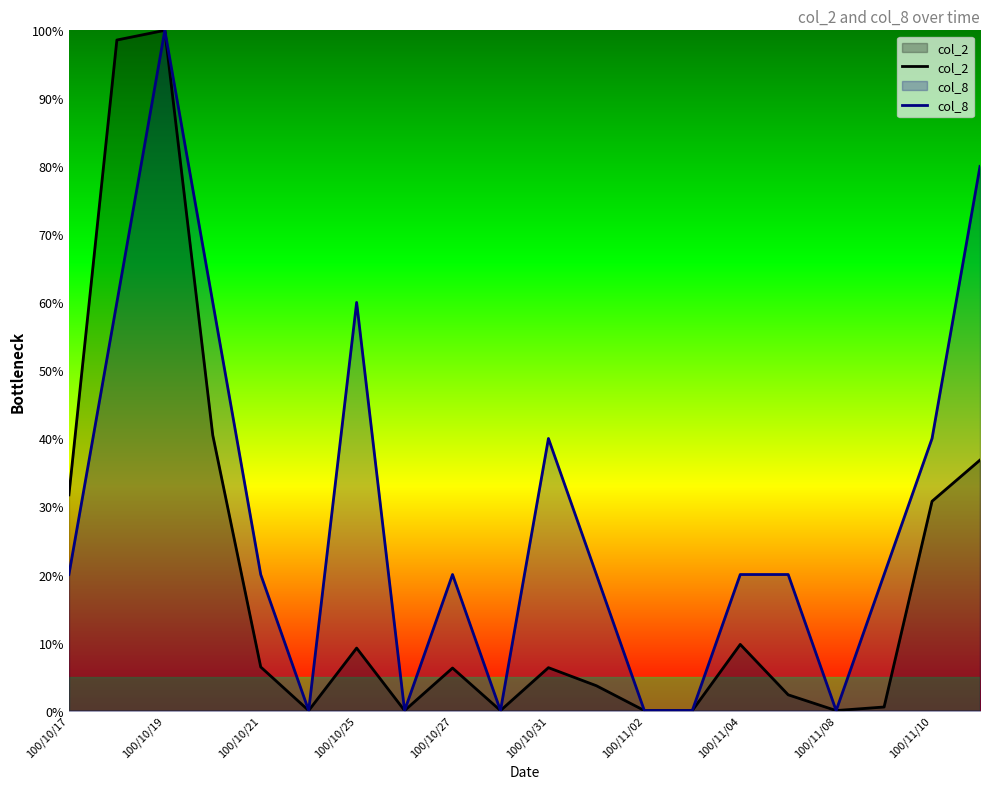

Count the col_8 values in the range 0 to 60.

18